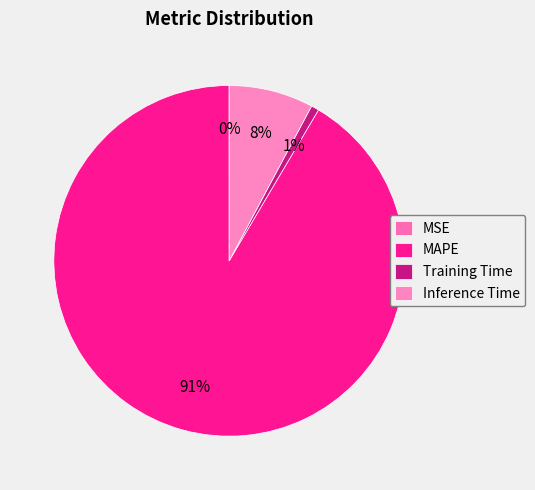

To the nearest percent, what is the average slice percentage?

25%